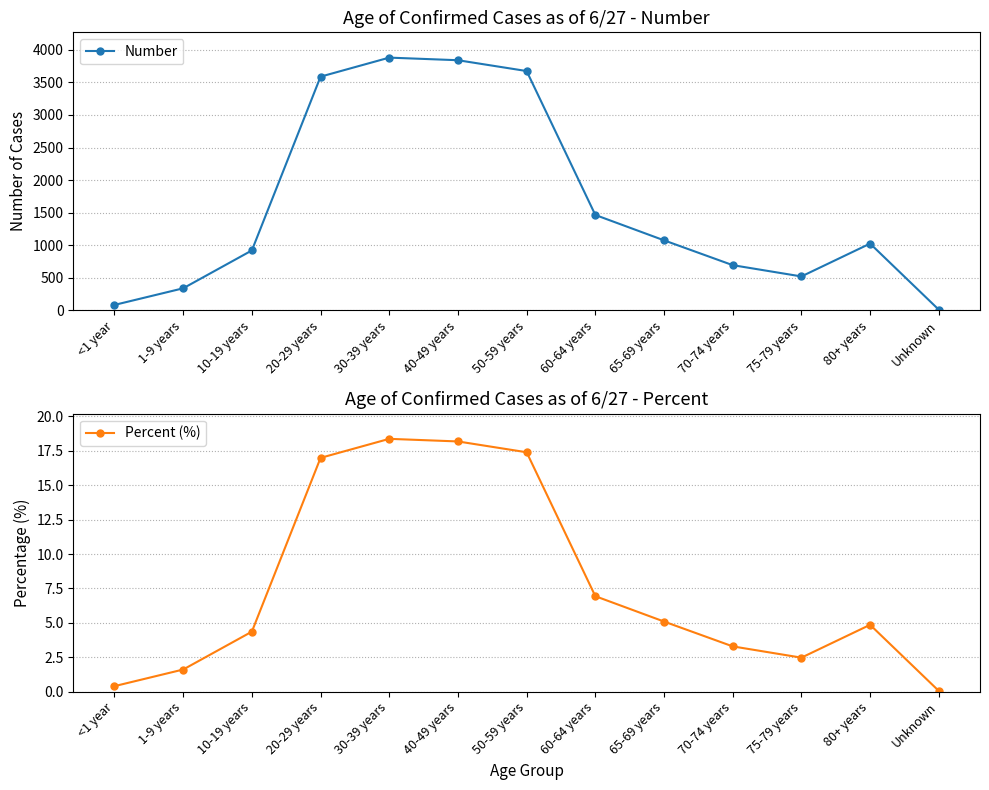

What position from the right is 80+ years?

2